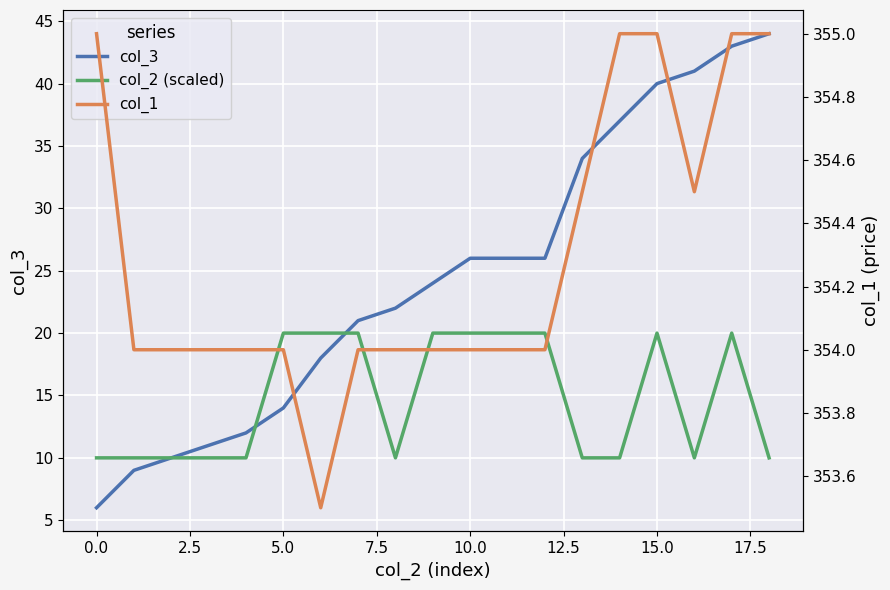

How many categories are shown in the chart?

19